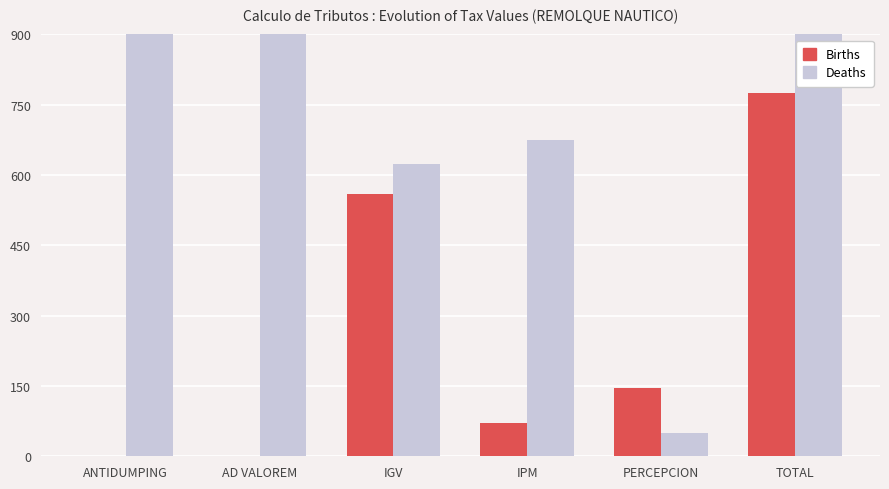

Which has a higher value, TOTAL or PERCEPCION?

TOTAL